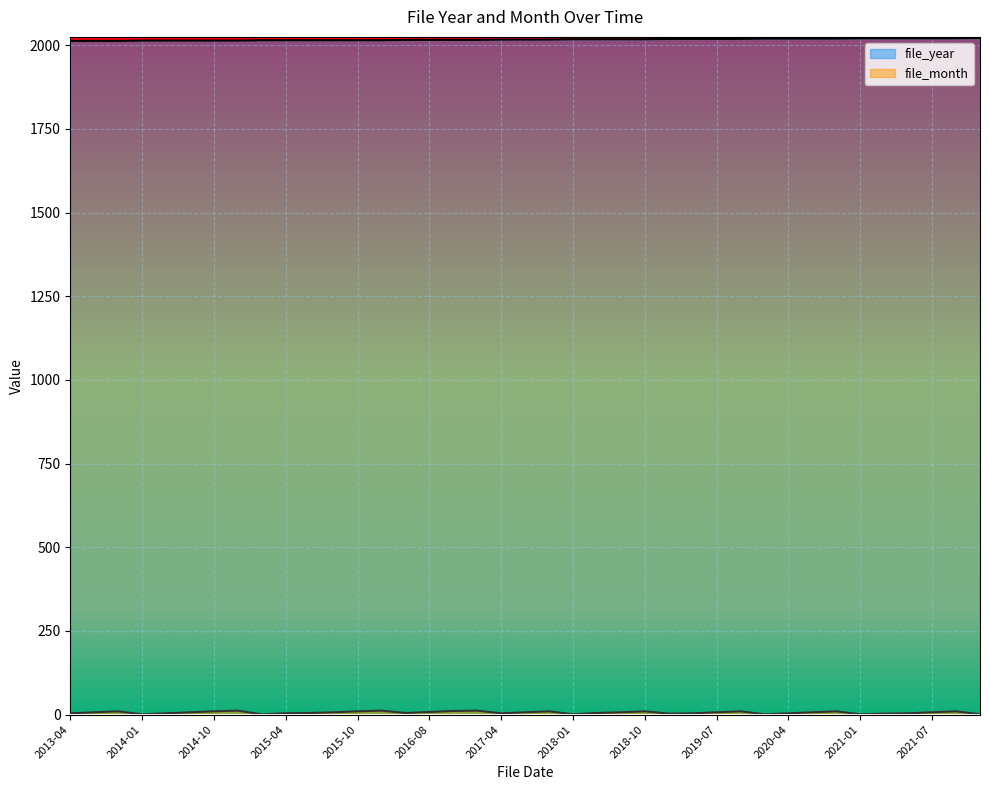

What is the difference between the second highest and second lowest values in the file_month series?

11